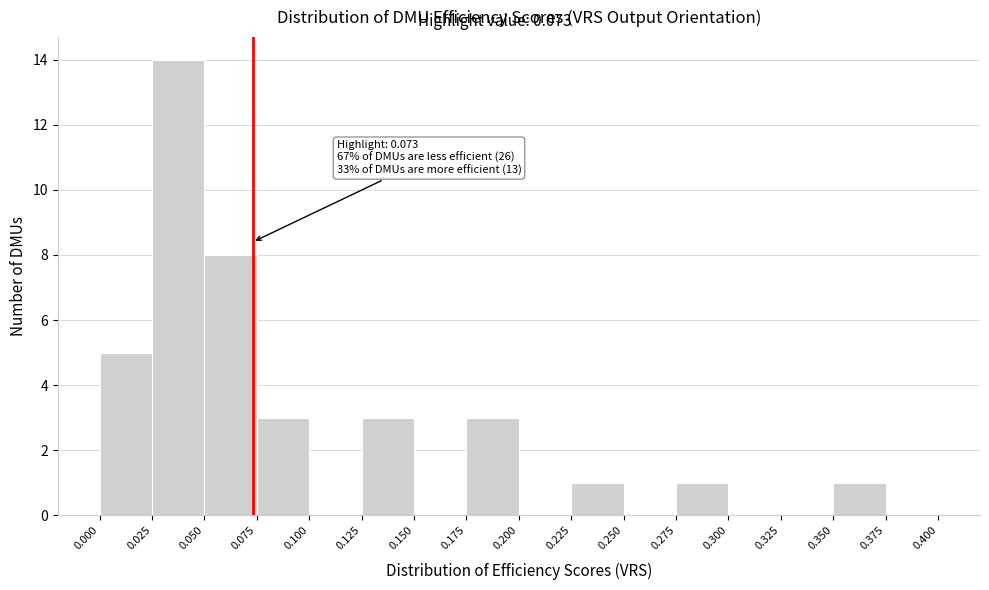

Which range on the x-axis has the tallest bar?

0.025 to 0.050